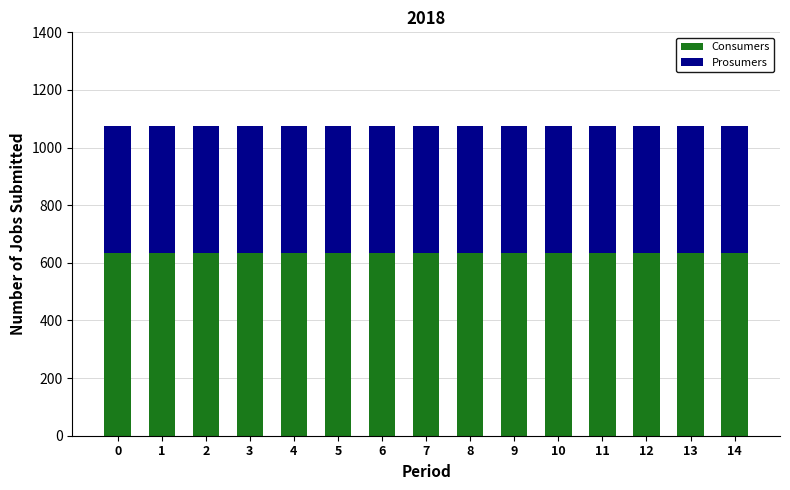

What is the sum of all Consumers values?

9525